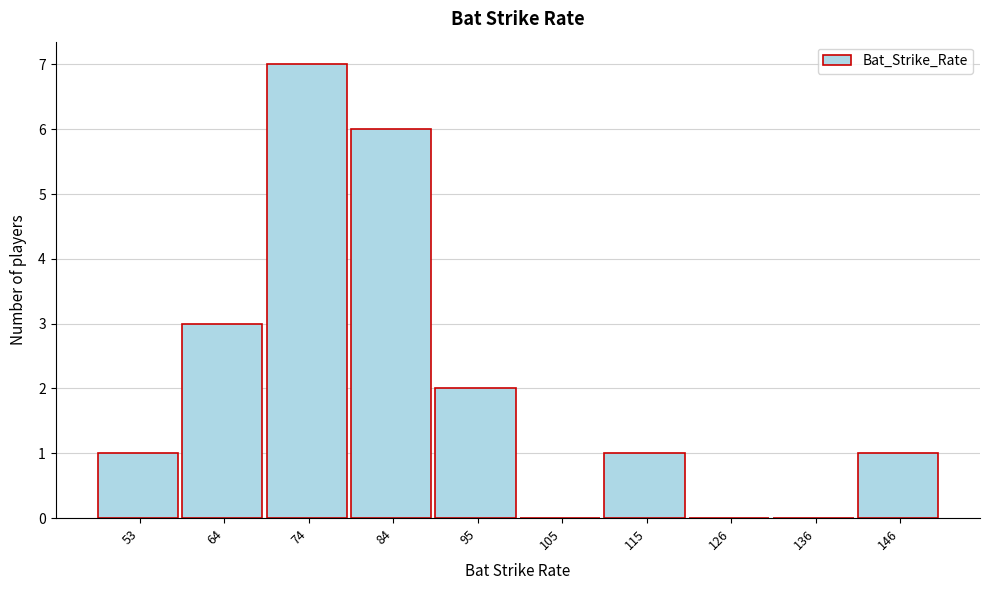

Reading left to right, extract all data points from this chart.

53=1	64=3	74=7	84=6	95=2	105=0	115=1	126=0	136=0	146=1